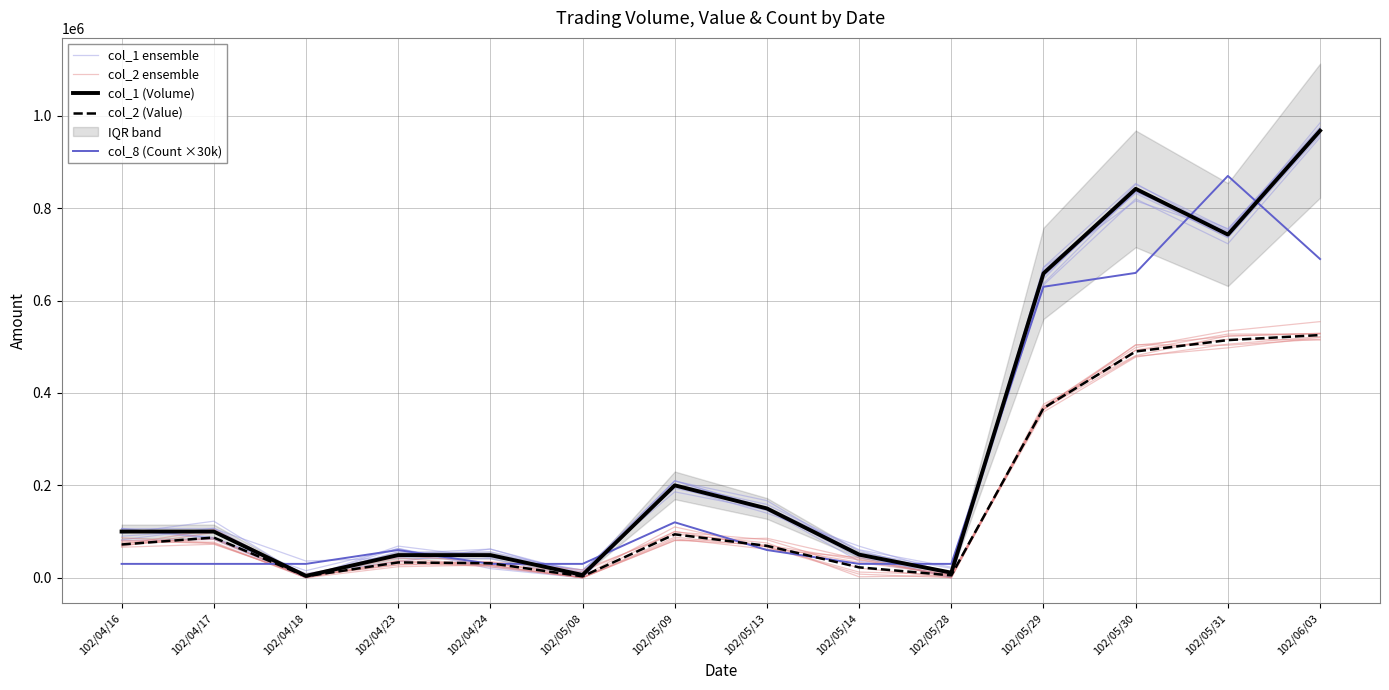

How many interior local peaks does the col_1 ensemble series have?

3